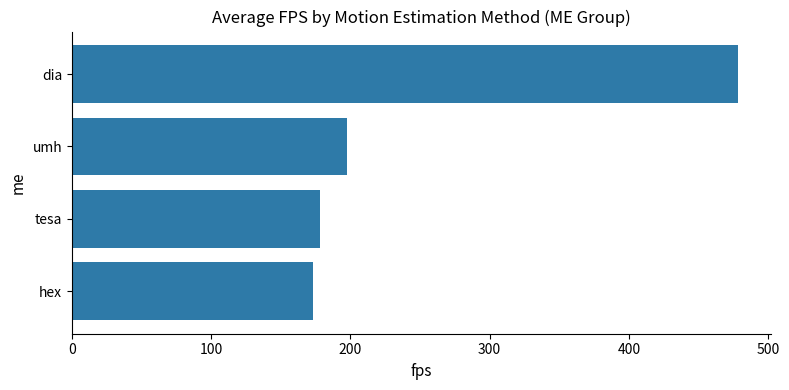

Rank the categories by value from lowest to highest.

hex, tesa, umh, dia